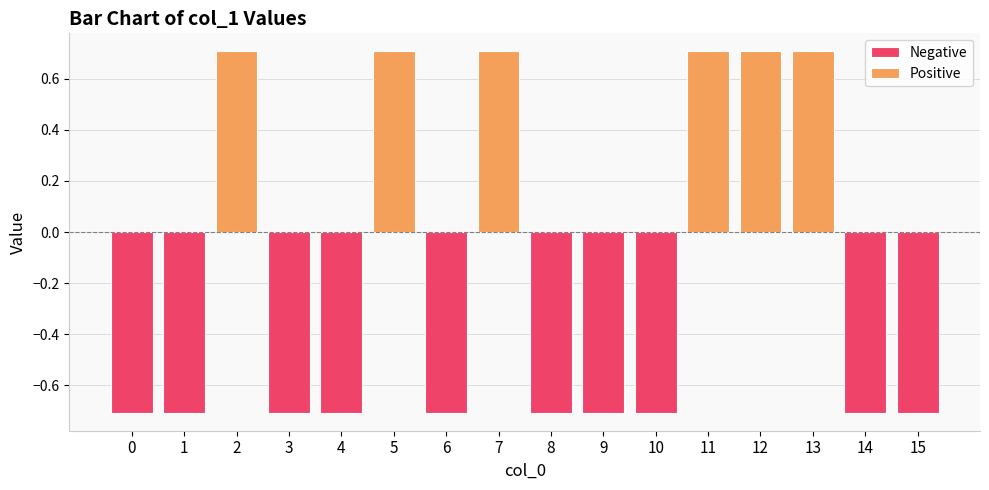

Where does the data first go above 0?

2